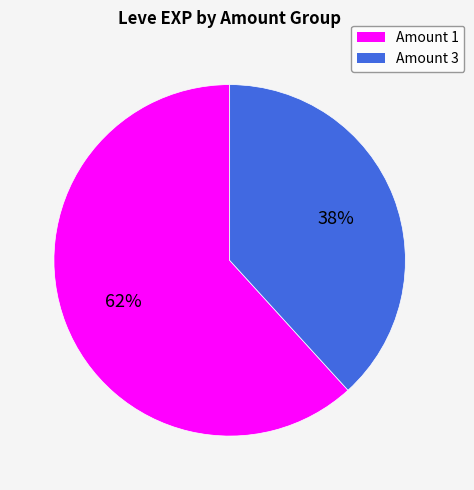

Approximately how many times larger is the value at Amount 1 compared to Amount 3?

1.6